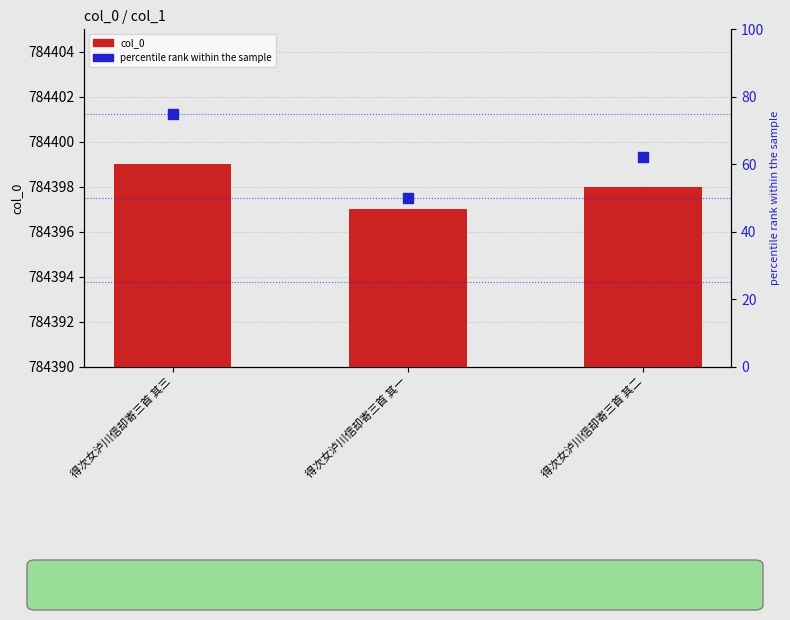

Is the value of percentile rank at 得次女泸川信却寄三首 其一 greater than the value of col_0 at 得次女泸川信却寄三首 其二?

No